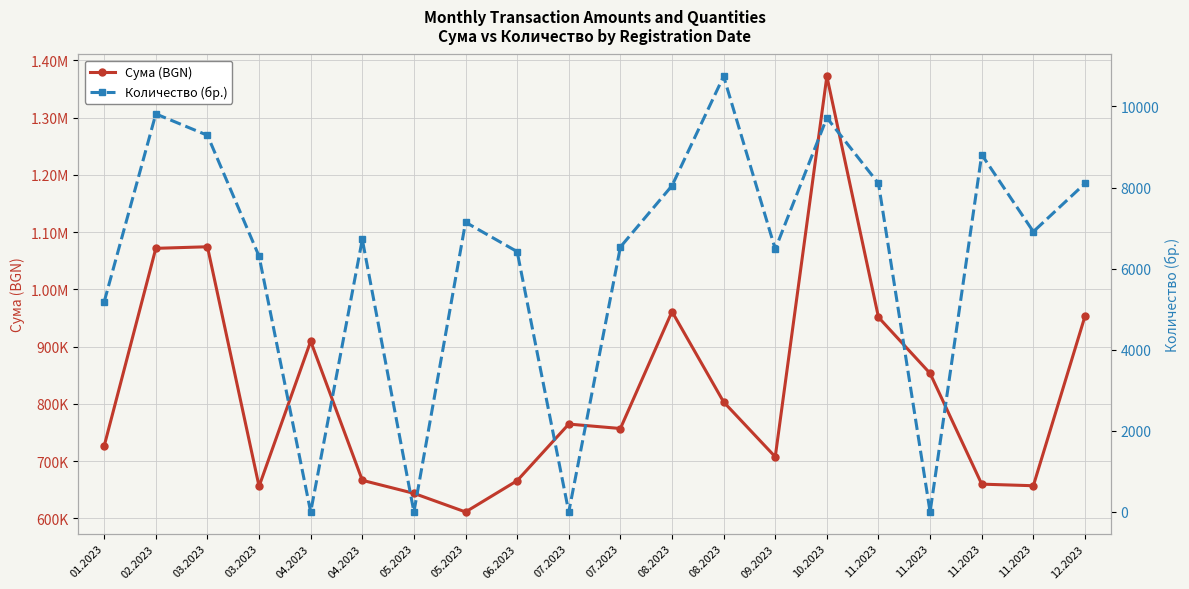

Which category has the highest value across all series?

10.2023